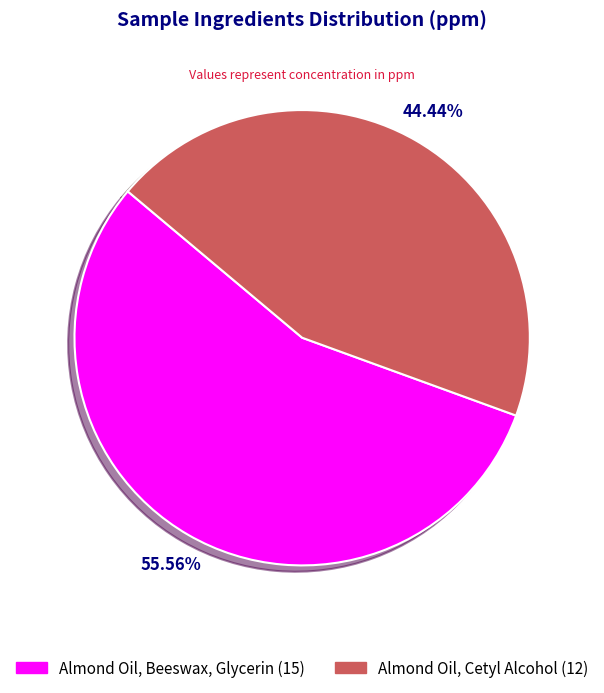

Which category has the biggest portion of the pie?

Almond Oil, Beeswax, Glycerin